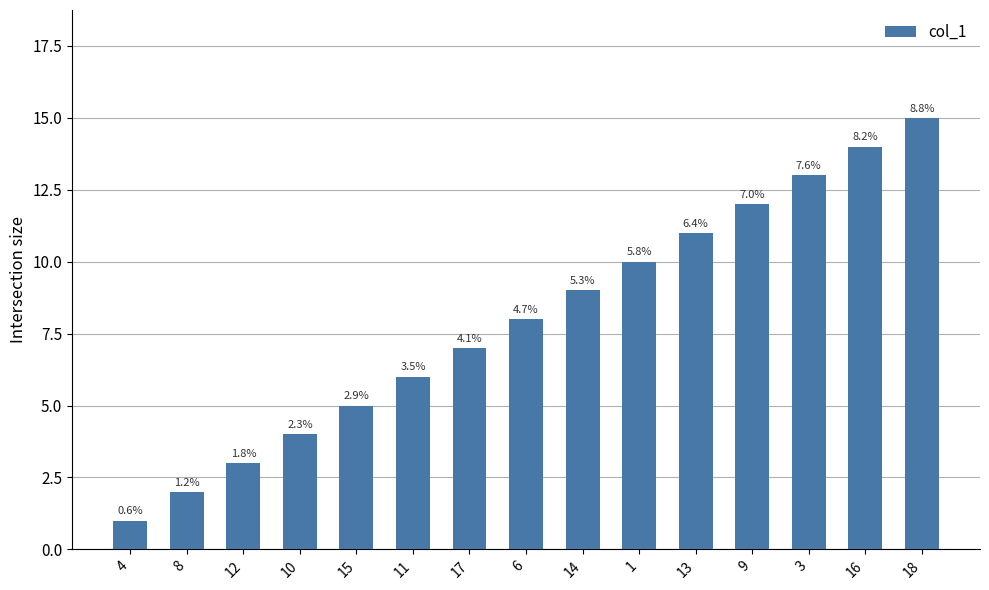

At which category does the chart reach its peak across all series?

18